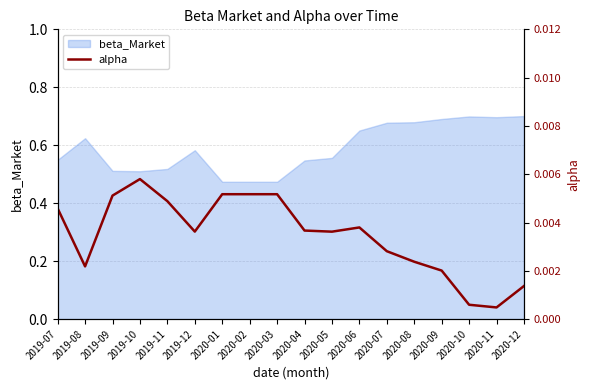

Which category has the lowest value across all series?

2020-11